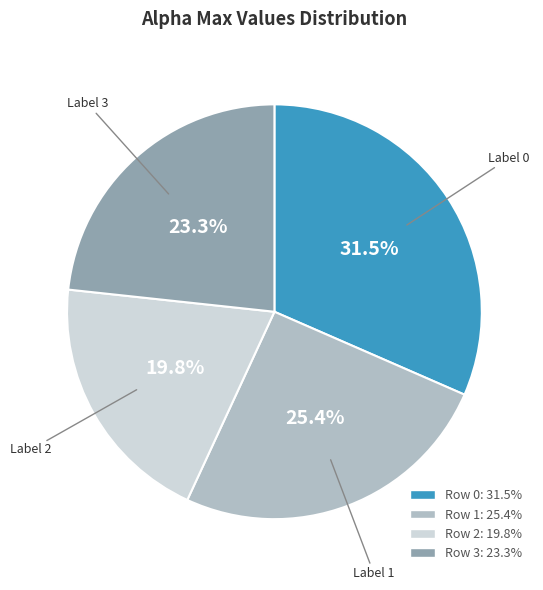

Is there a majority slice in this chart?

No